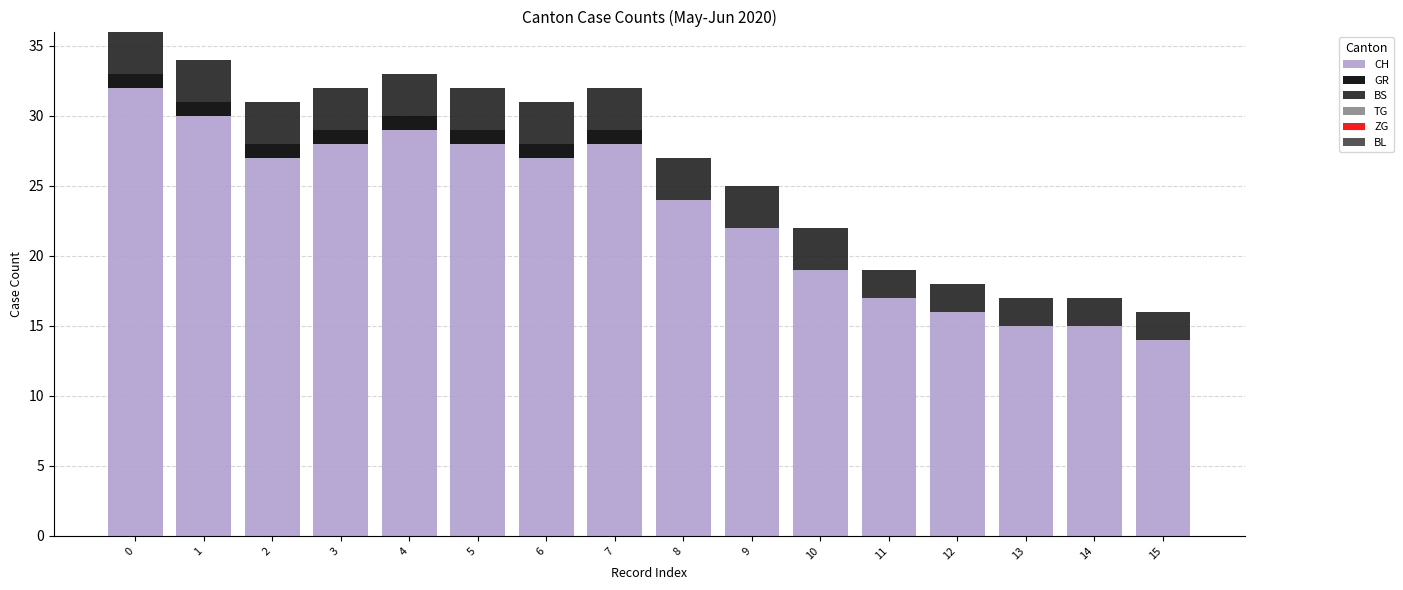

The value of CH at 14 is 15. True or false?

True